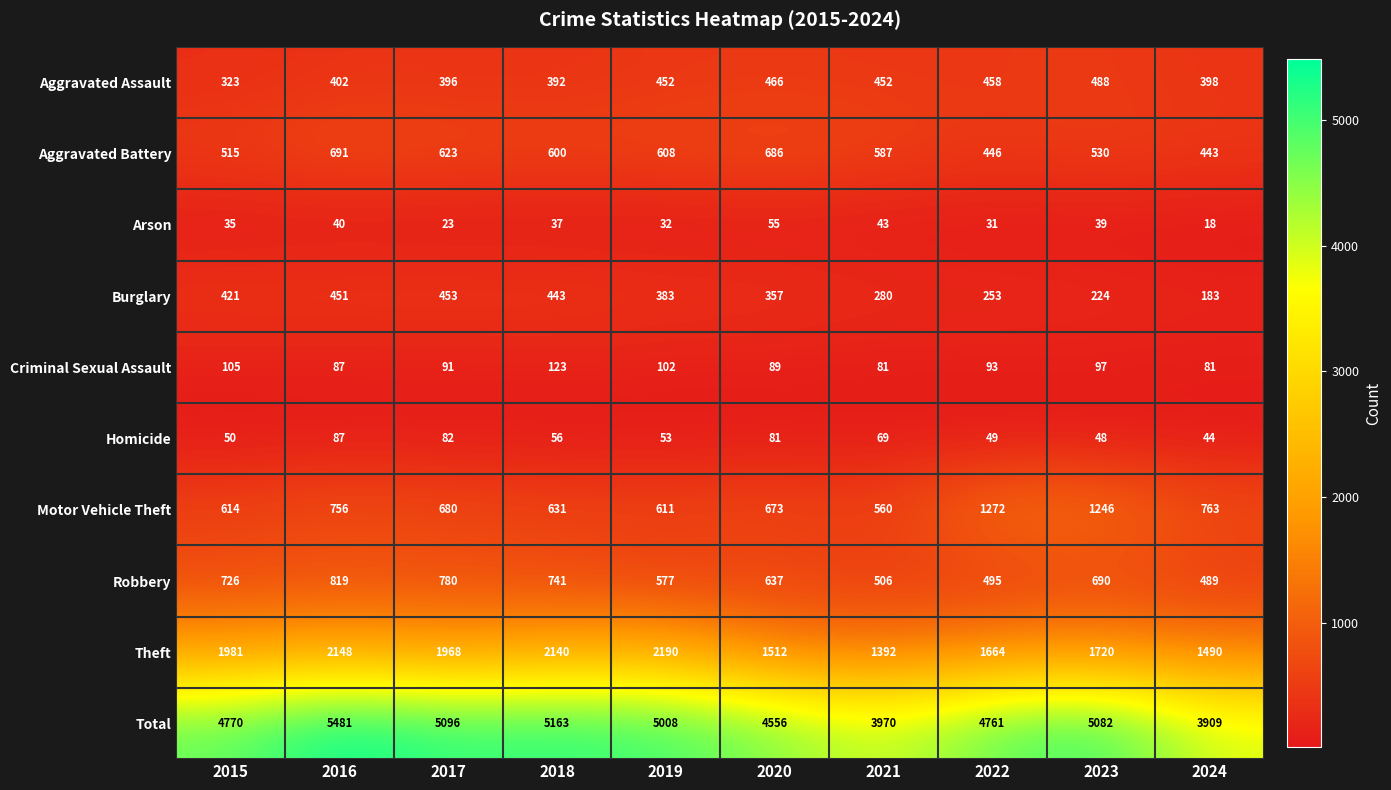

The value of Burglary at 2020 is 135. True or false?

False